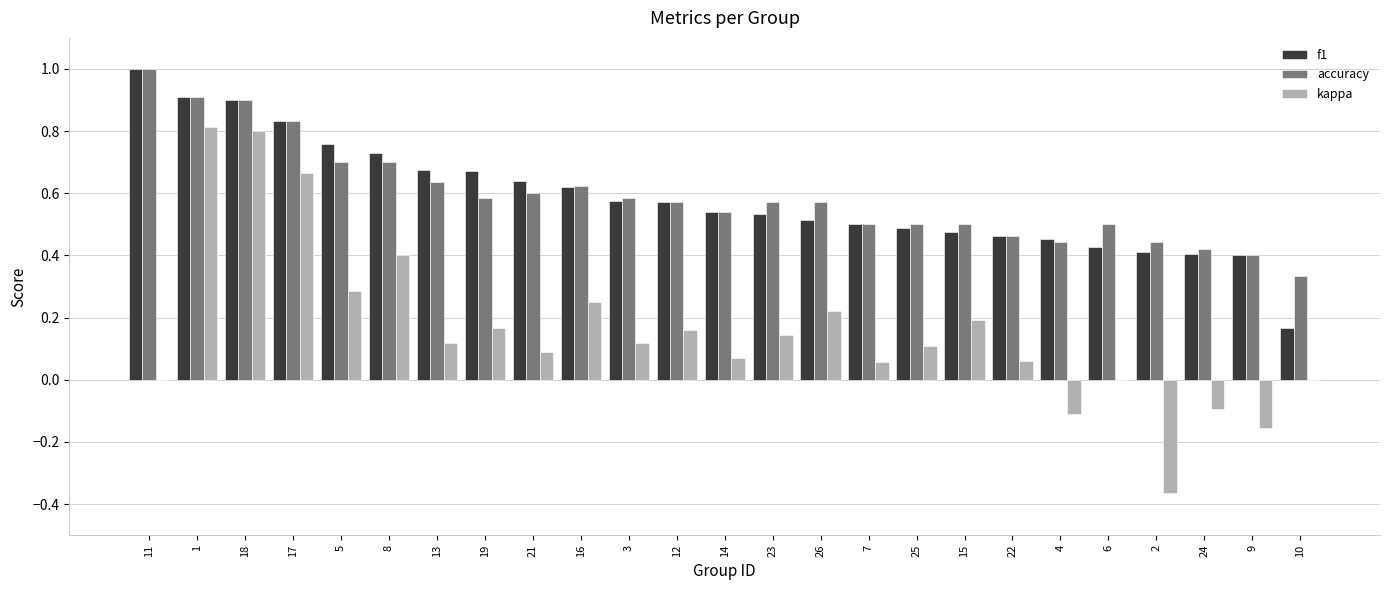

True or false: f1 has a value of 1.0 at 11.

True